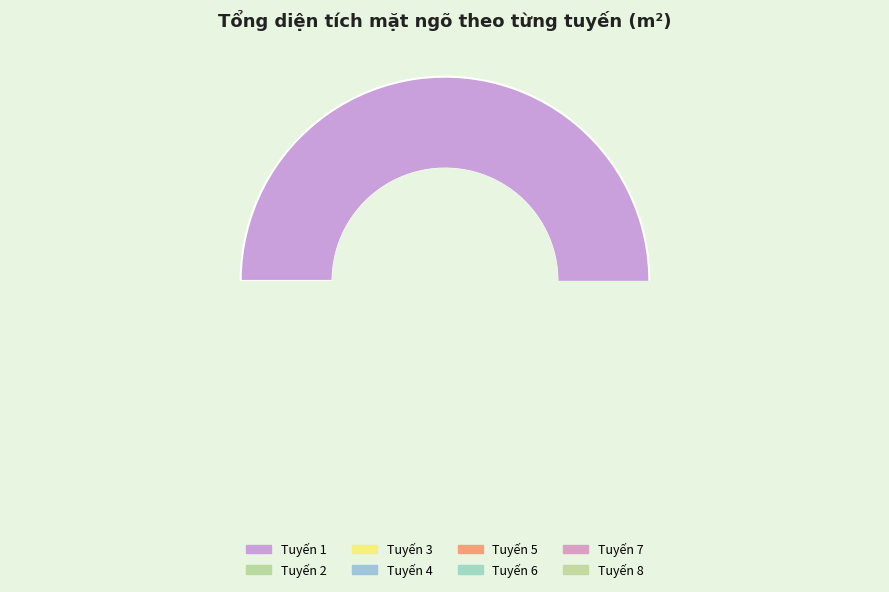

How many slices are in this pie chart?

8